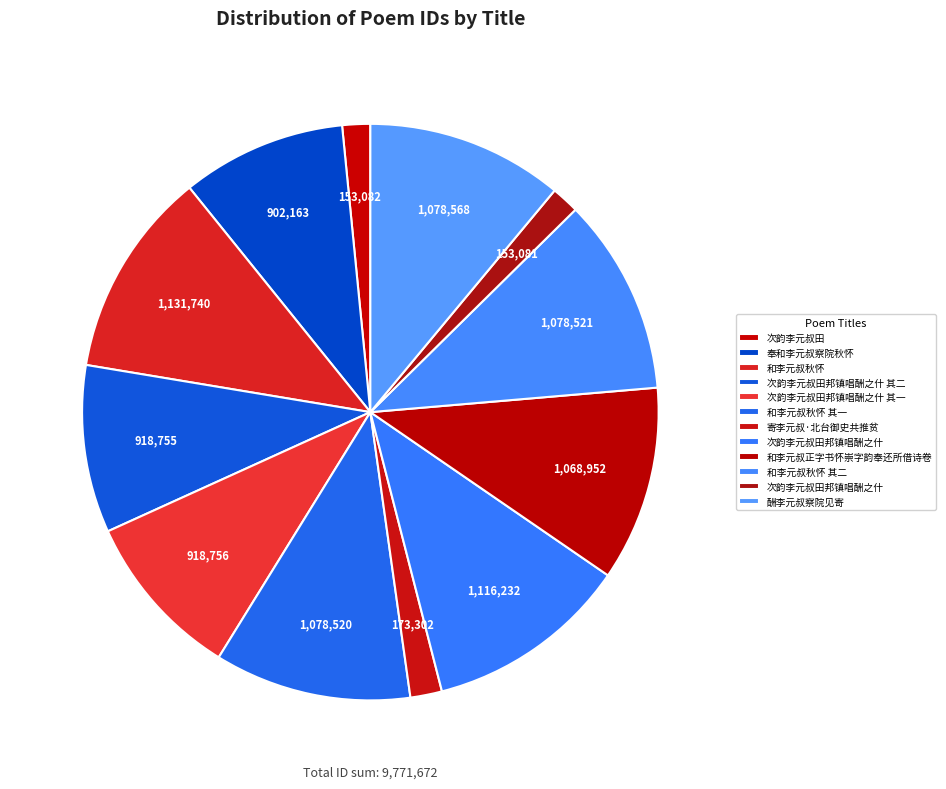

How many segments does this pie chart have?

12